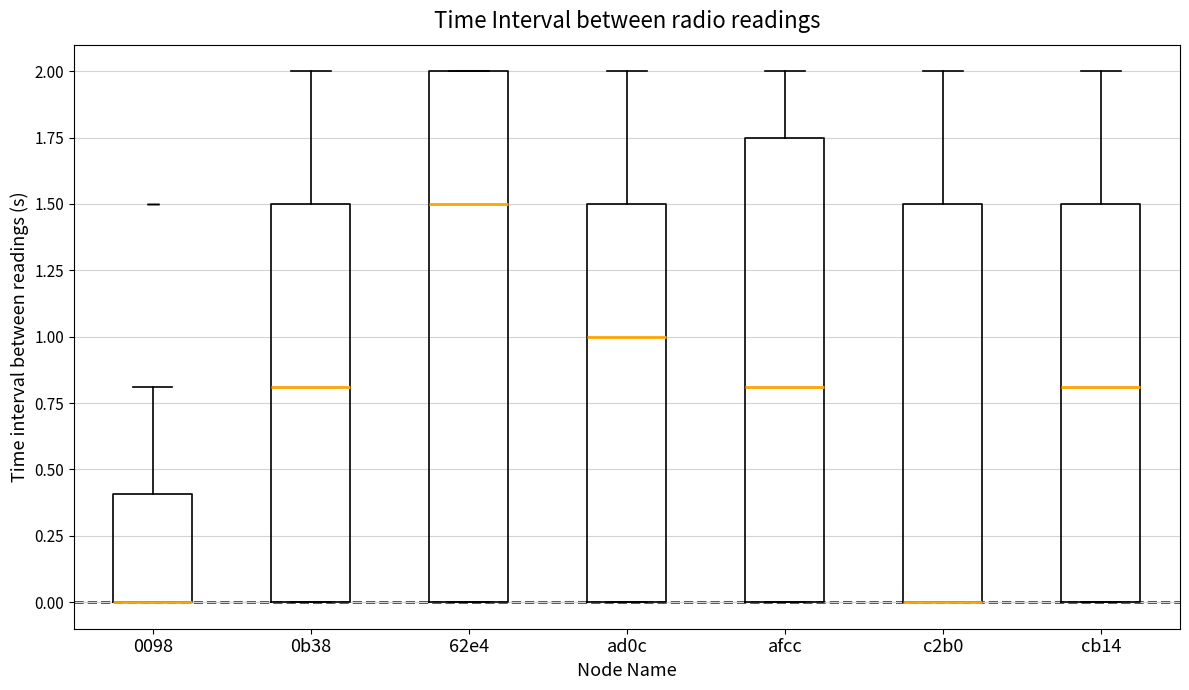

Where is the upper edge of the box for afcc on the y-axis? The values are not printed on the chart, so give them approximately, as read against the axis.

1.75